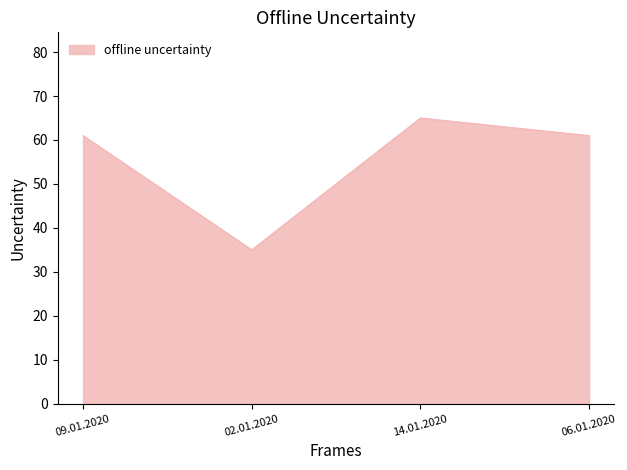

What is the greatest value displayed?

65